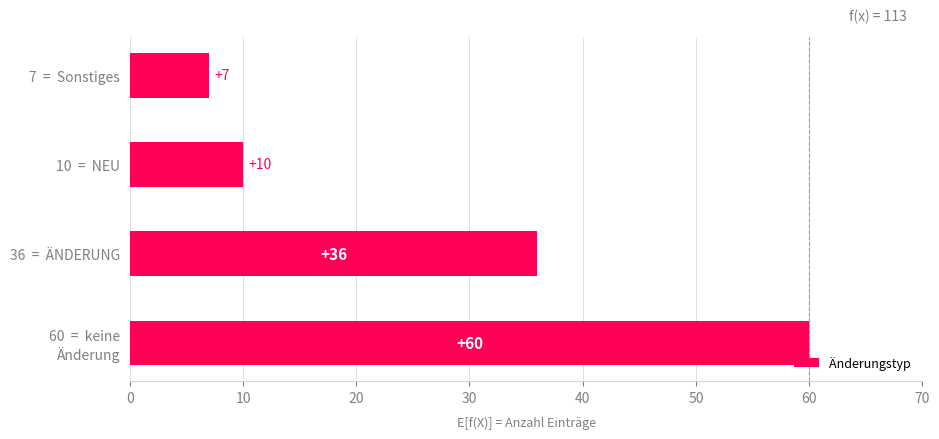

Where is the data nearest to the value 33?

36  =  ÄNDERUNG